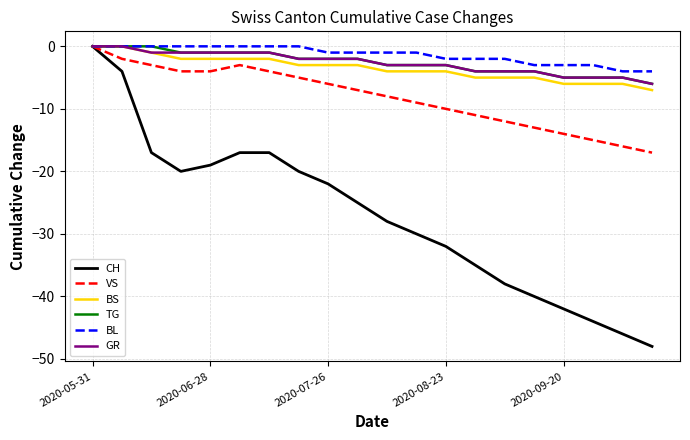

What is the smallest value displayed?

-48